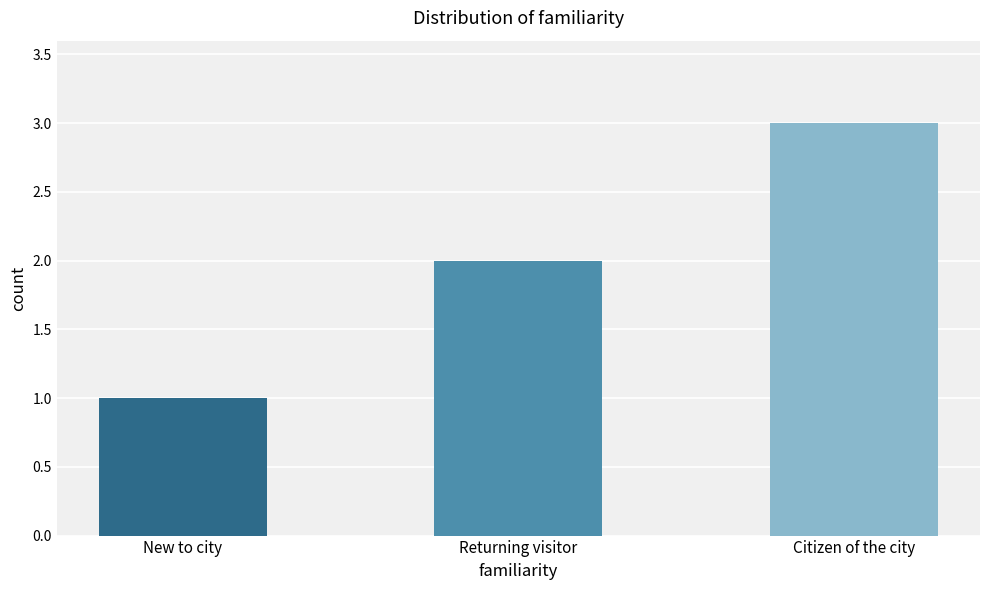

What is the difference between the values at New to city and Returning visitor?

1